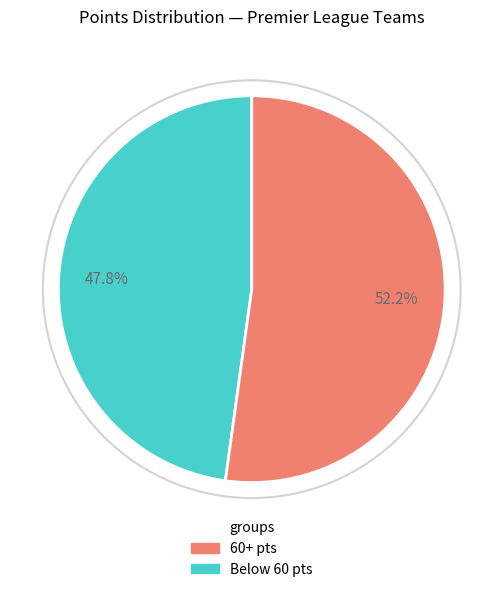

Is there any slice that represents more than half of the pie?

Yes